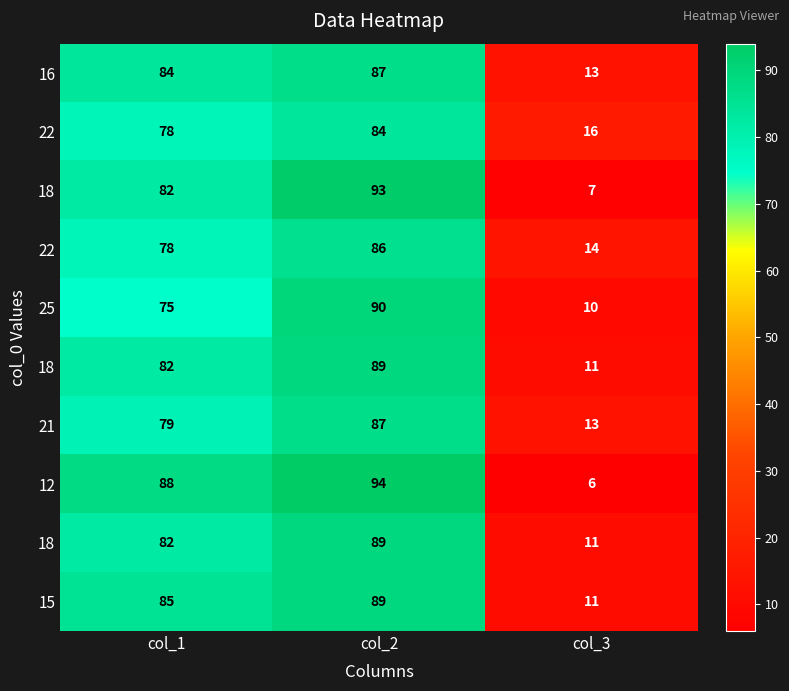

At how many categories does at least one series exceed 88?

1